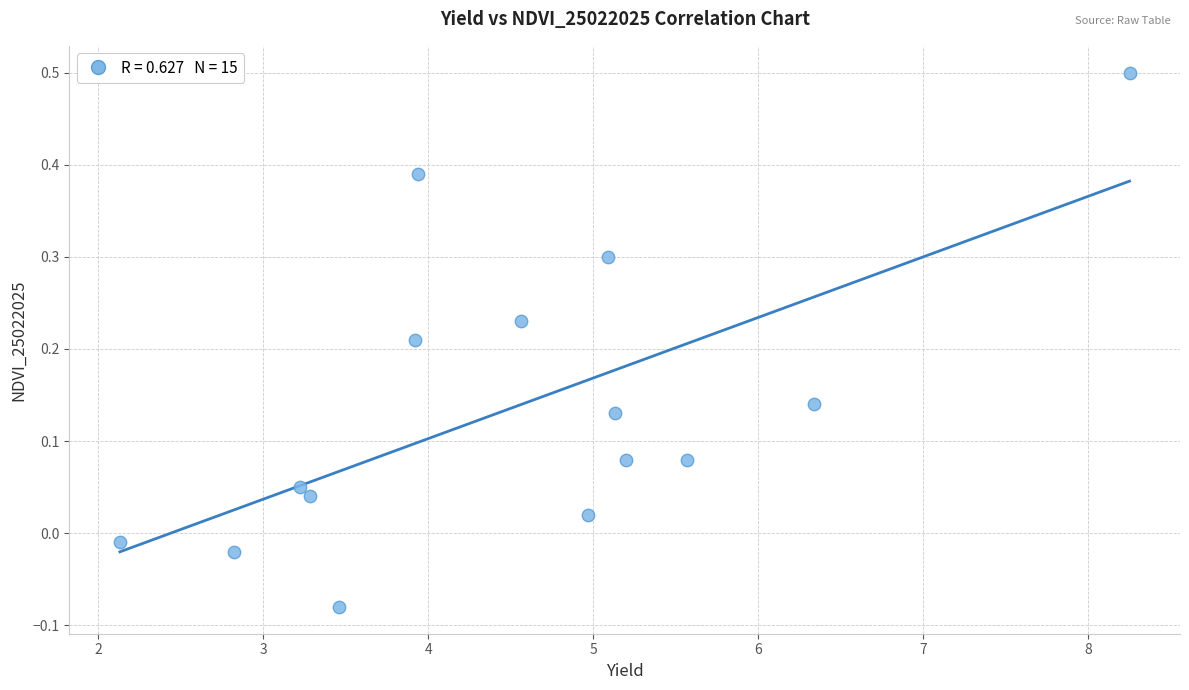

What is the range of Y values (max minus min)?

0.6